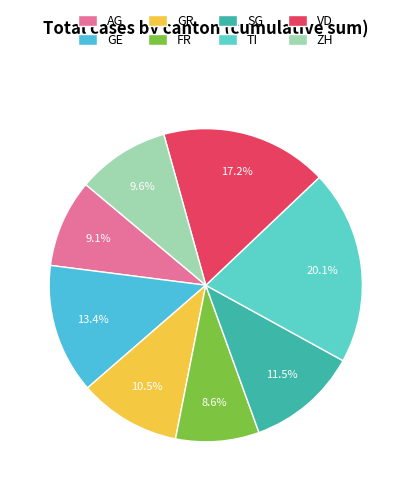

To the nearest percent, what is the difference between the FR and SG slice percentages?

3%